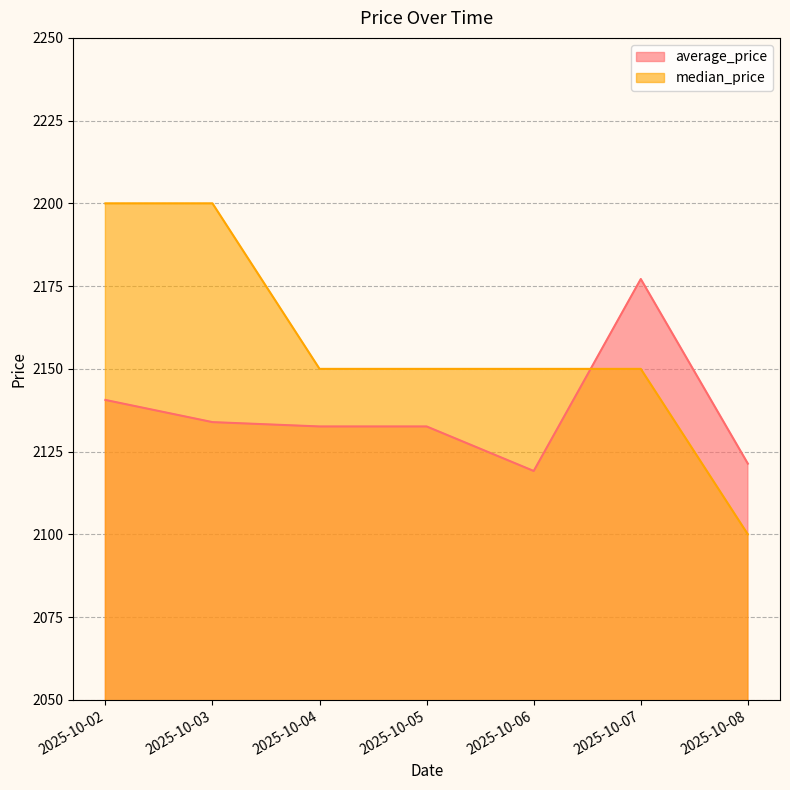

List the labels in order of average_price value, largest first.

2025-10-07, 2025-10-02, 2025-10-03, 2025-10-04, 2025-10-05, 2025-10-08, 2025-10-06